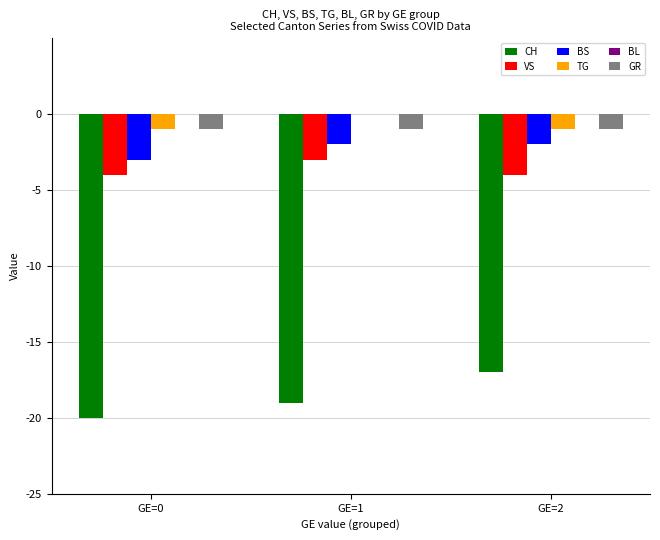

How many data points does each series have?

3